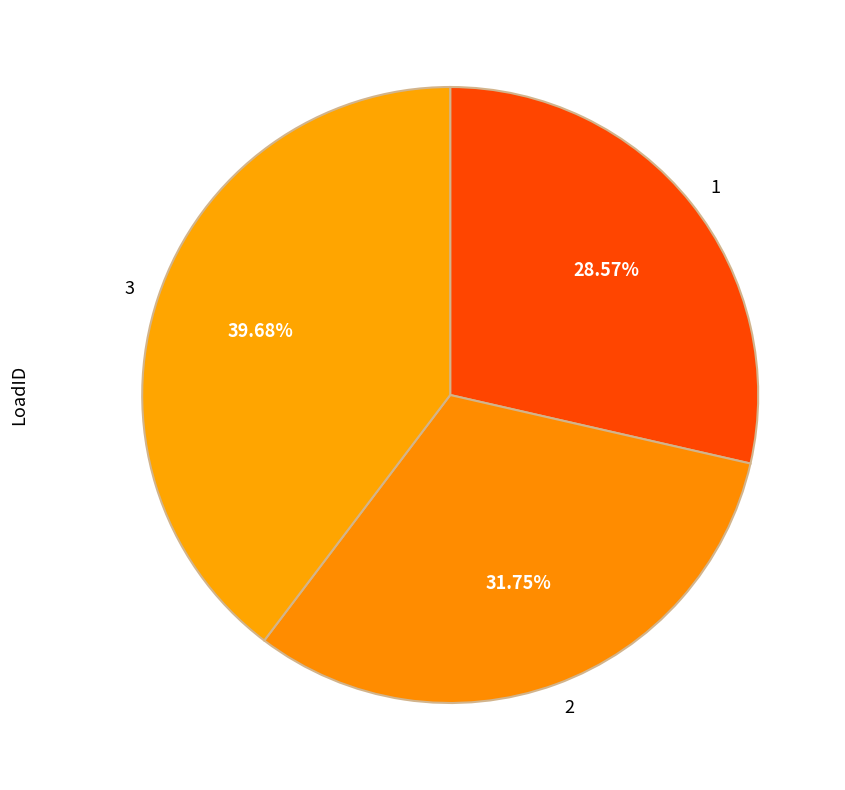

Does any single category account for the majority?

No